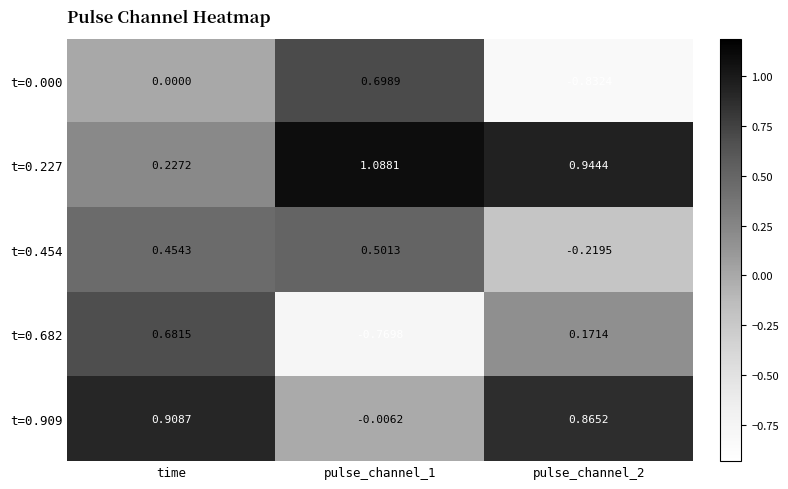

Where is t=0.000 nearest to the value 0?

time